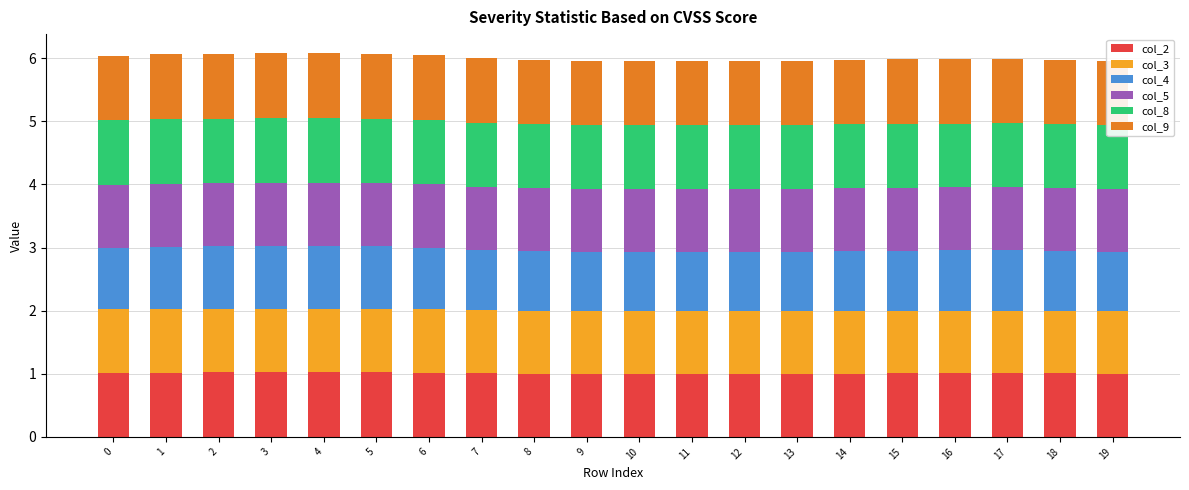

What is the sum of the col_2 values at 11 and 9?

2.0